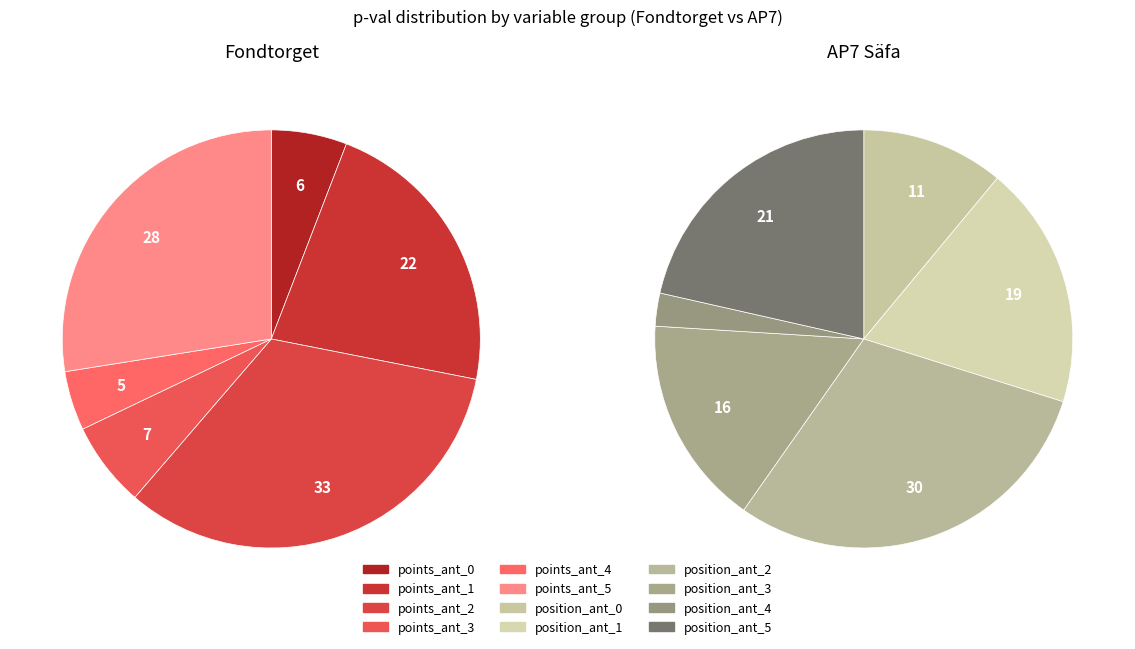

Count the number of slices in the pie.

12